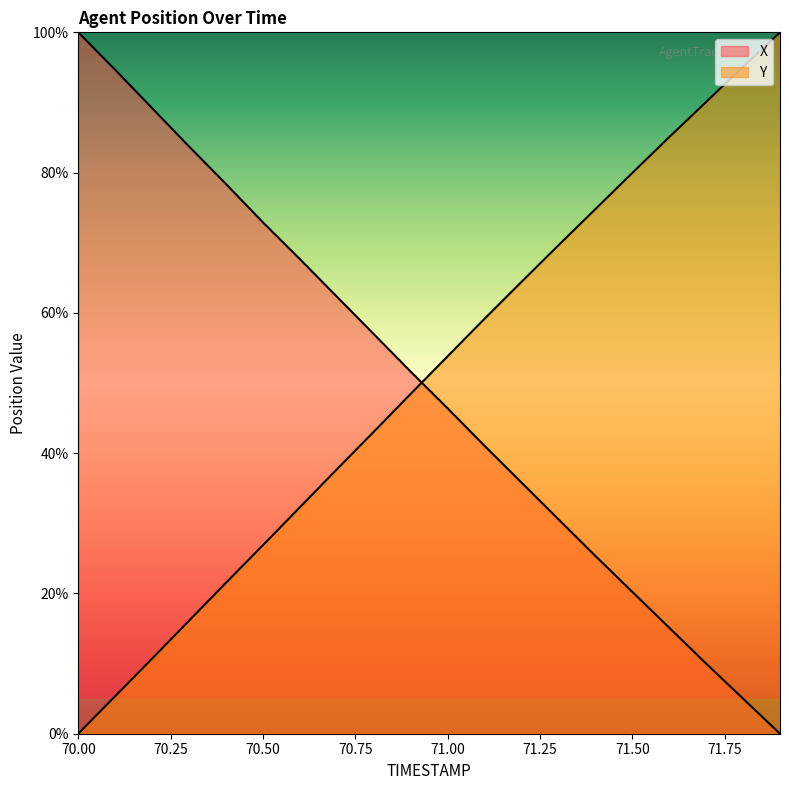

What is the maximum value for X?

100.0